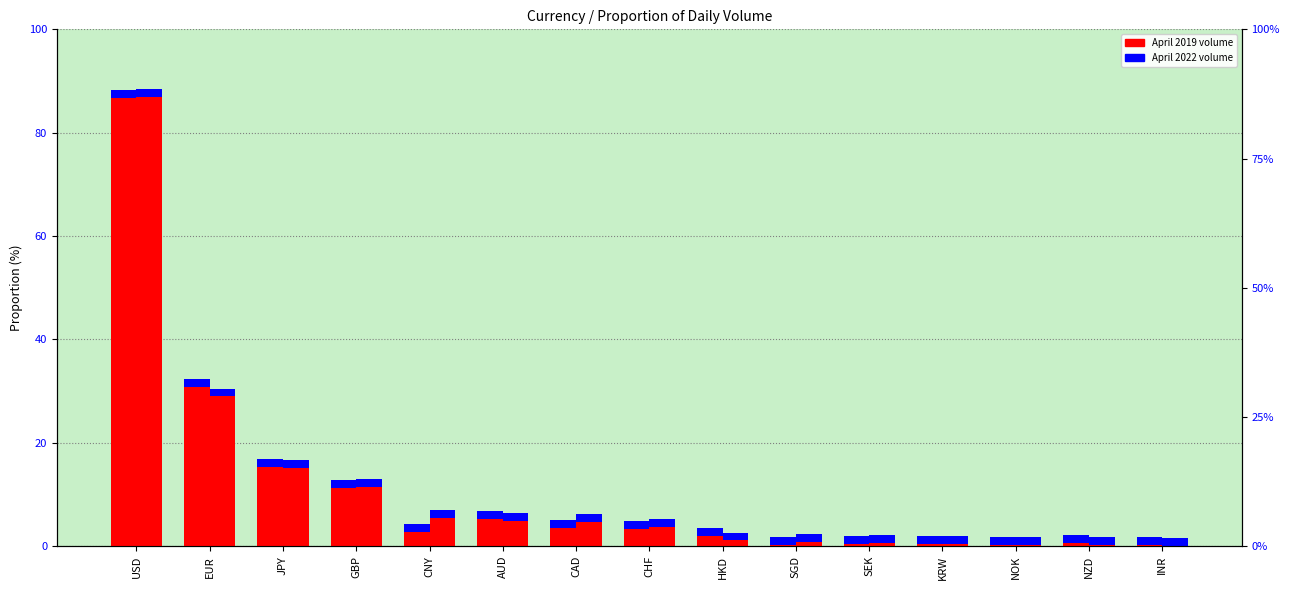

Which has a higher value, CNY or JPY?

JPY